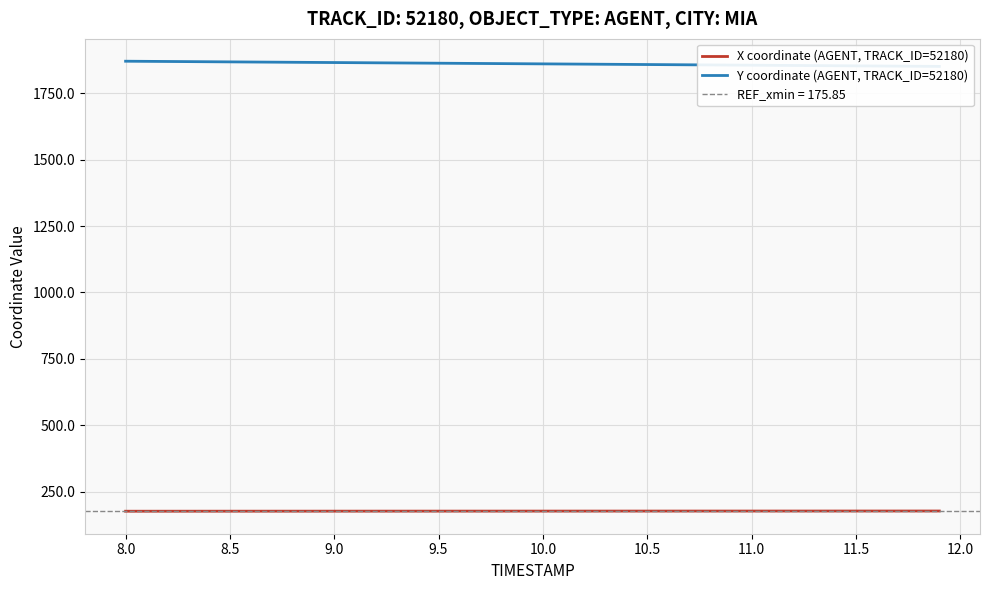

What is the minimum value shown in the chart?

176.2